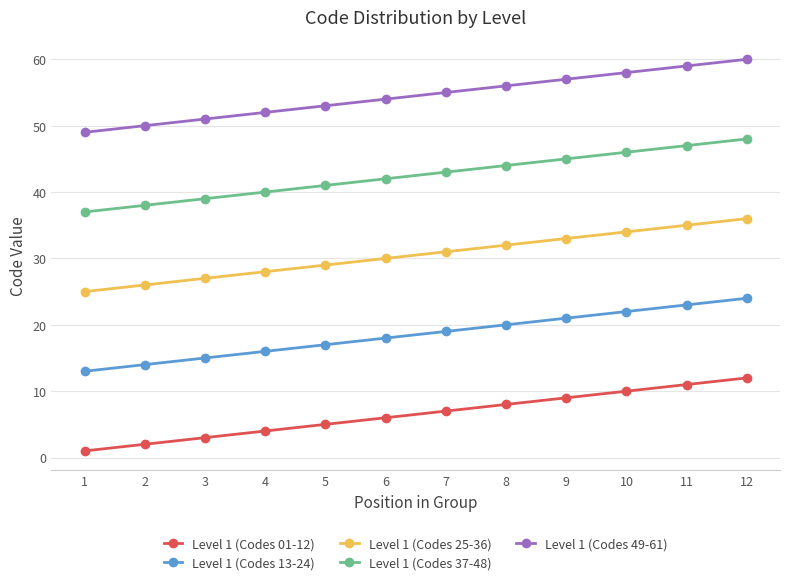

Reading right to left, list all the values displayed in this chart.

Level 1 (Codes 01-12): 12	11	10	9	8	7	6	5	4	3	2	1
Level 1 (Codes 13-24): 24	23	22	21	20	19	18	17	16	15	14	13
Level 1 (Codes 25-36): 36	35	34	33	32	31	30	29	28	27	26	25
Level 1 (Codes 37-48): 48	47	46	45	44	43	42	41	40	39	38	37
Level 1 (Codes 49-61): 60	59	58	57	56	55	54	53	52	51	50	49